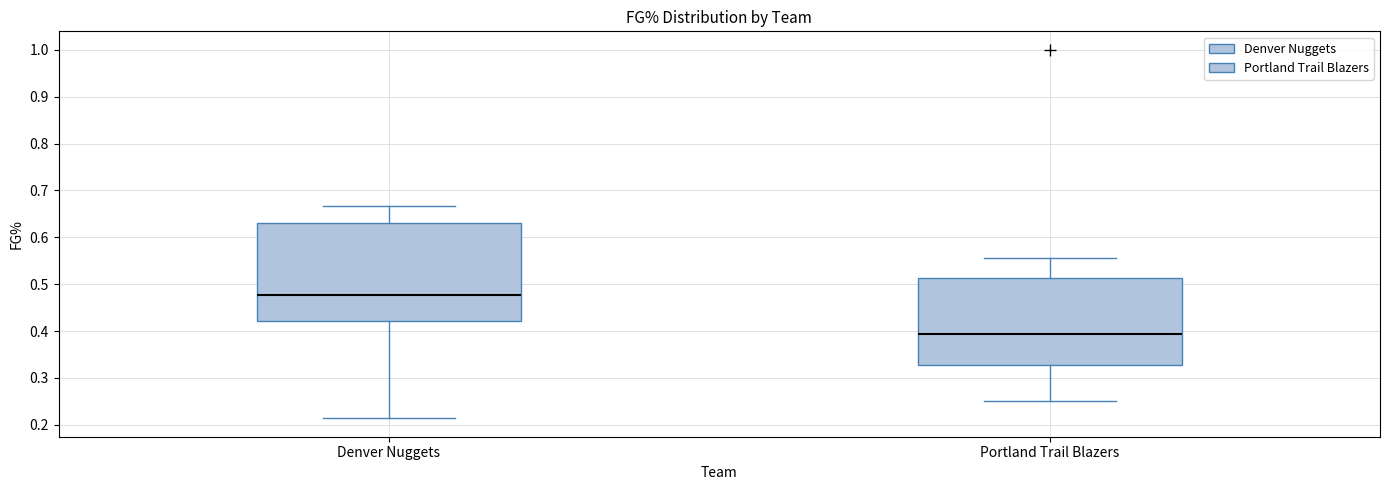

Reading left to right, read every box against the y-axis: the position of its median line, the range the box covers, and the ends of its whiskers. The values are not printed on the chart, so give them approximately, as read against the axis.

Denver Nuggets: median 0.48, box 0.42 to 0.63, whiskers 0.21 to 0.67
Portland Trail Blazers: median 0.39, box 0.33 to 0.51, whiskers 0.25 to 0.56